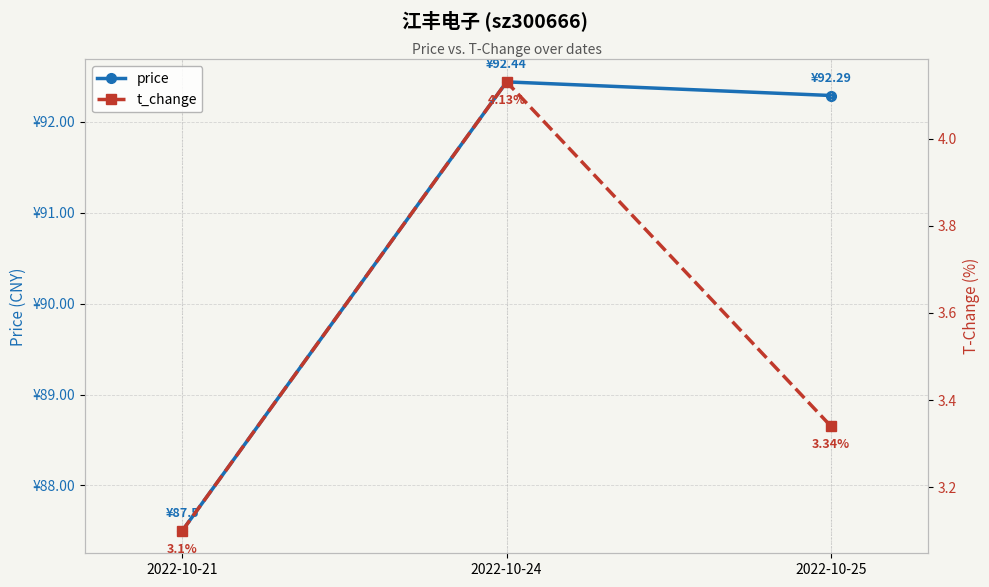

What are all the series names shown in the legend?

price, t_change